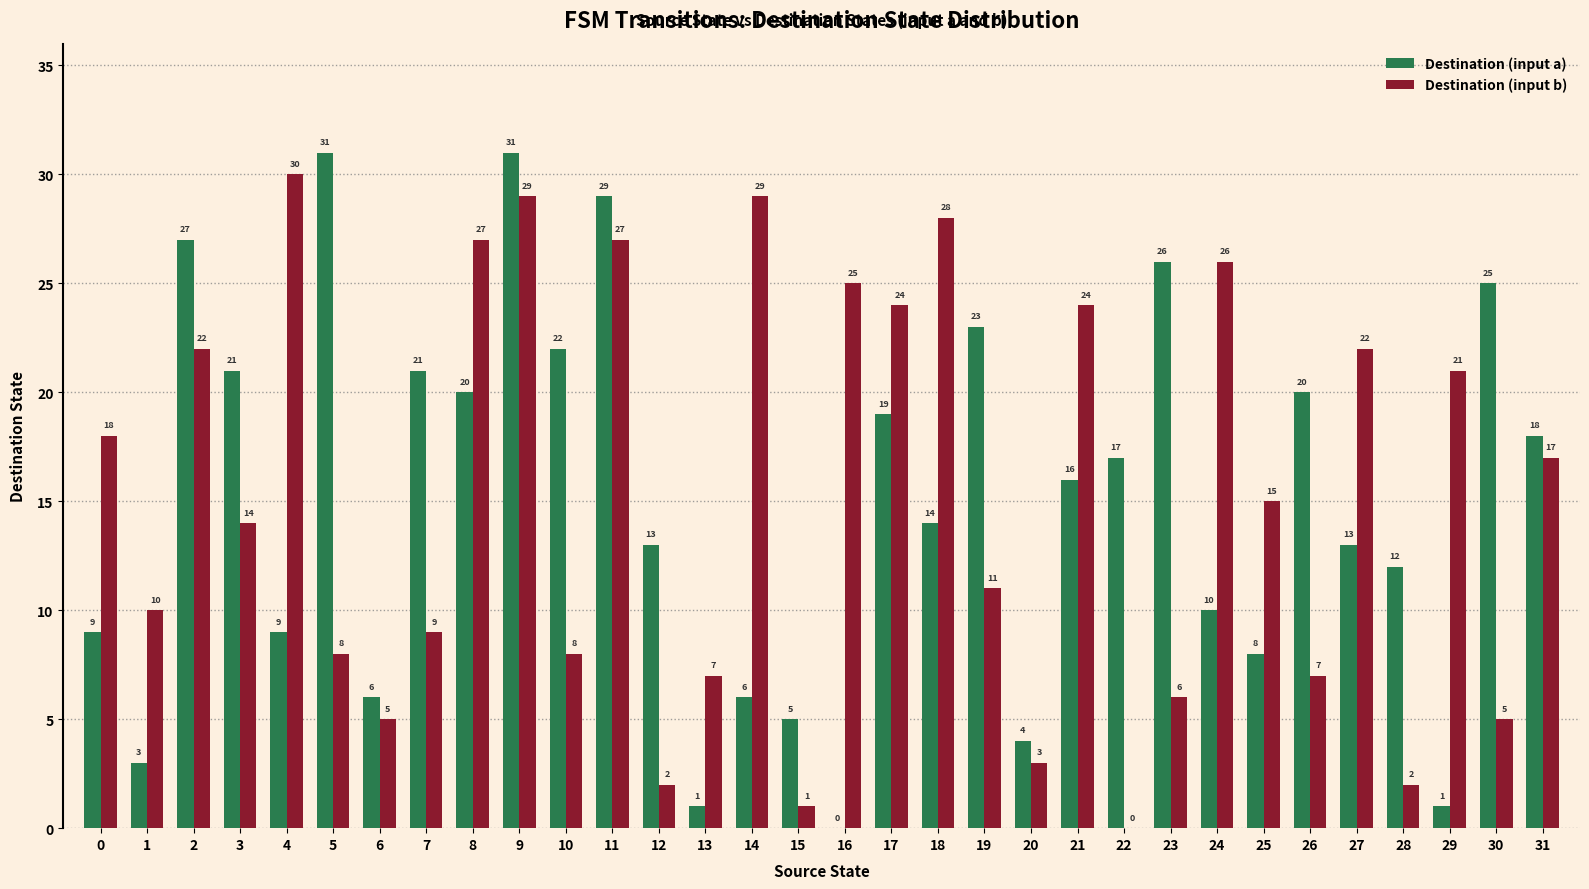

What is the average value of the Destination (input a) series?

15